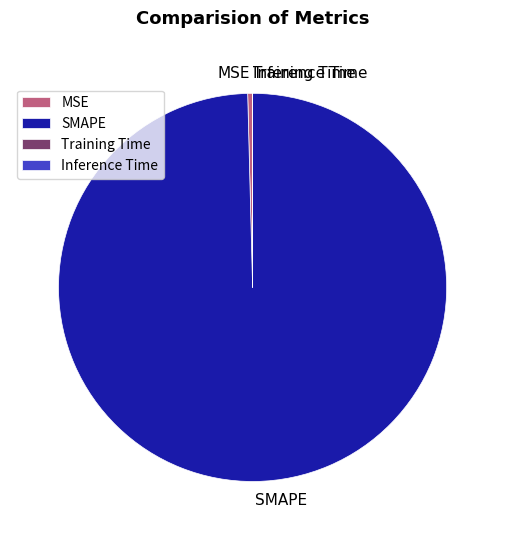

The MSE slice represents 0% of the pie. True or false?

True